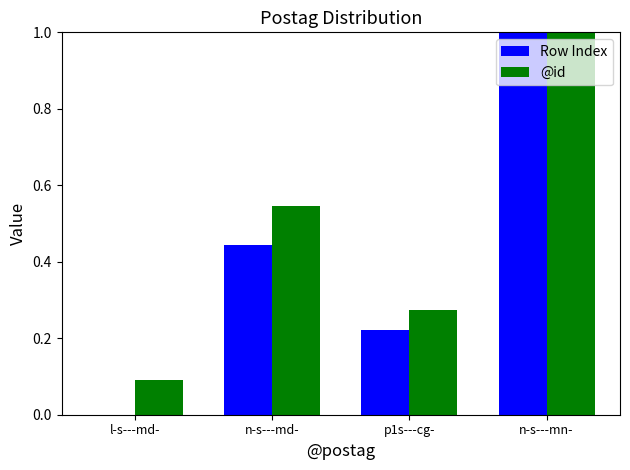

What is the greatest value displayed?

1.0